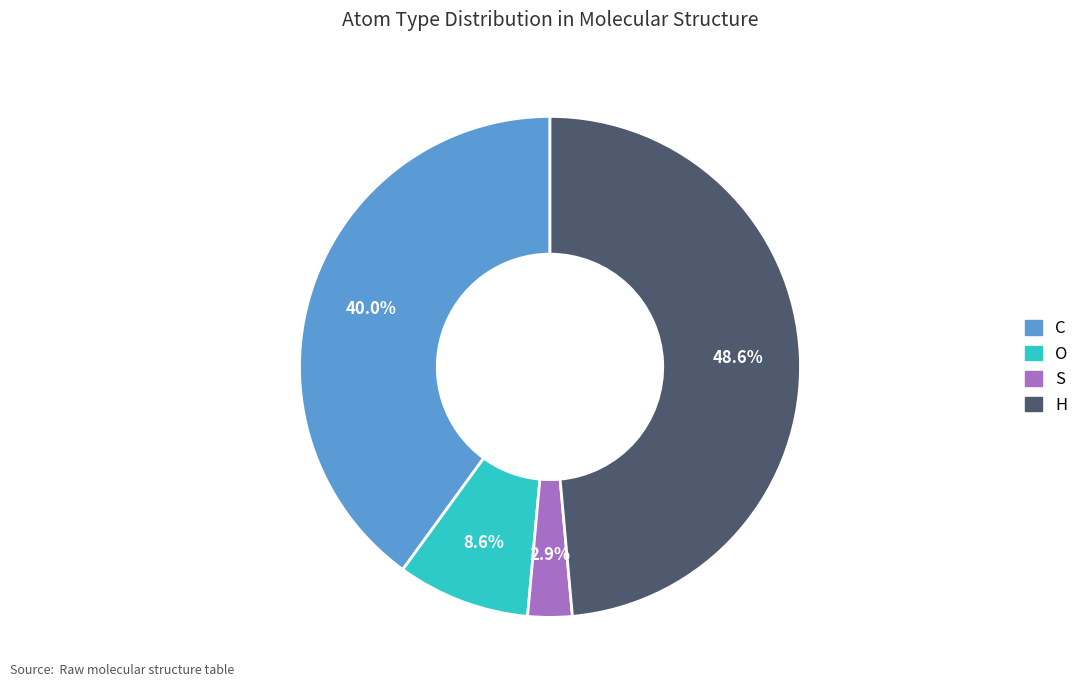

Is S the majority of the pie?

No